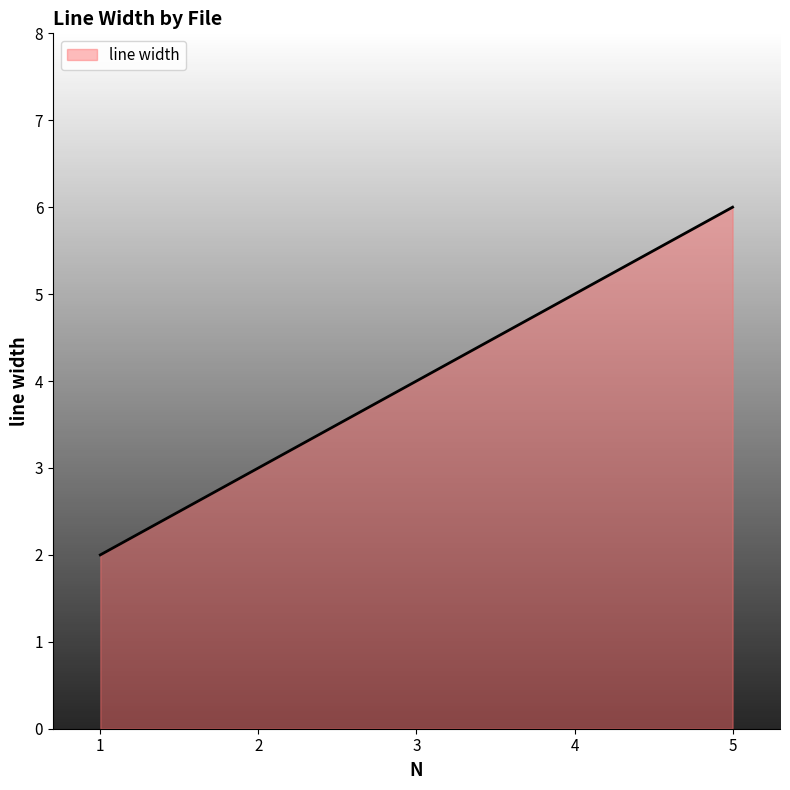

How many lines are shown in the chart?

1